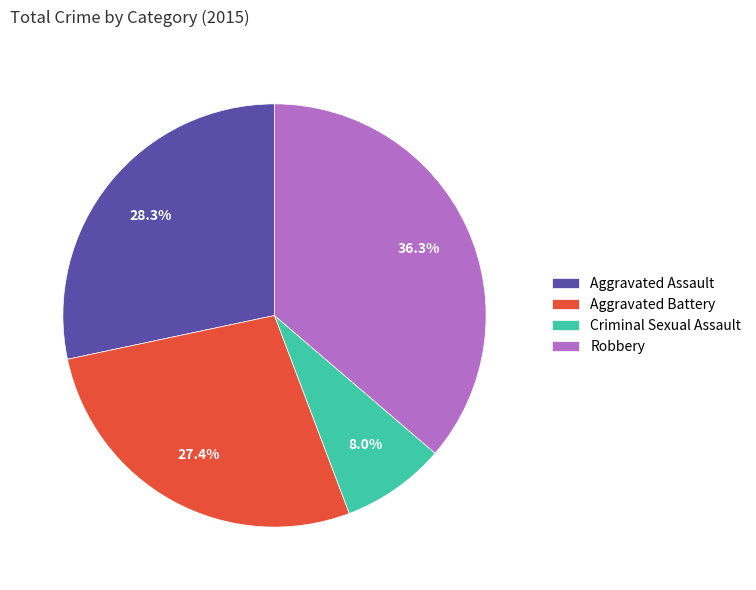

Does Aggravated Assault represent more than half of the total?

No